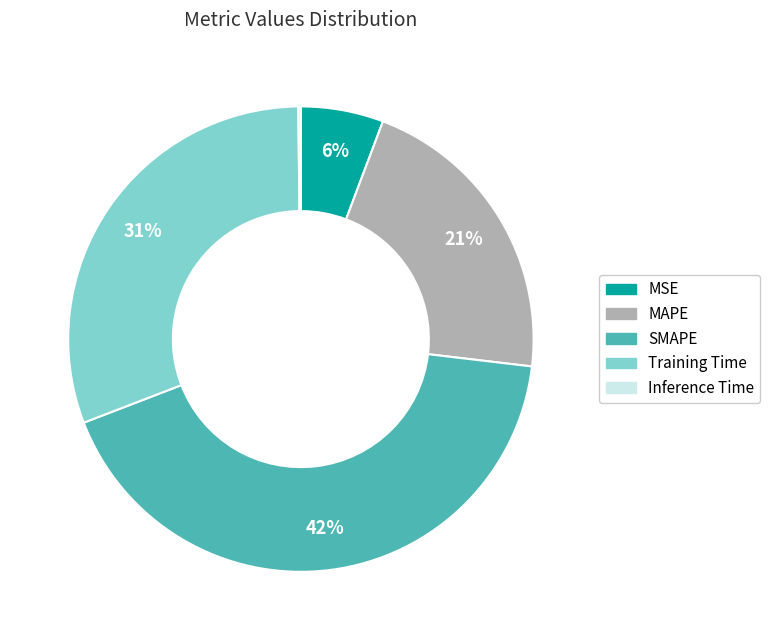

The MAPE slice represents 21% of the pie. True or false?

True